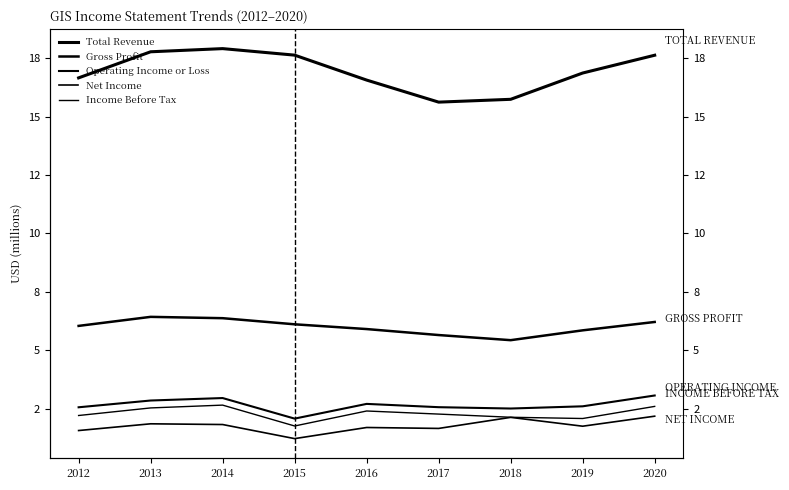

Reading left to right, what are all the values shown in this chart?

Total Revenue: 16.7	17.8	17.9	17.6	16.6	15.6	15.7	16.9	17.6
Gross Profit: 6.0	6.4	6.4	6.1	5.9	5.7	5.4	5.9	6.2
Operating Income or Loss: 2.6	2.9	3.0	2.1	2.7	2.6	2.5	2.6	3.1
Net Income: 1.6	1.9	1.8	1.2	1.7	1.7	2.1	1.8	2.2
Income Before Tax: 2.2	2.5	2.7	1.8	2.4	2.3	2.1	2.1	2.6